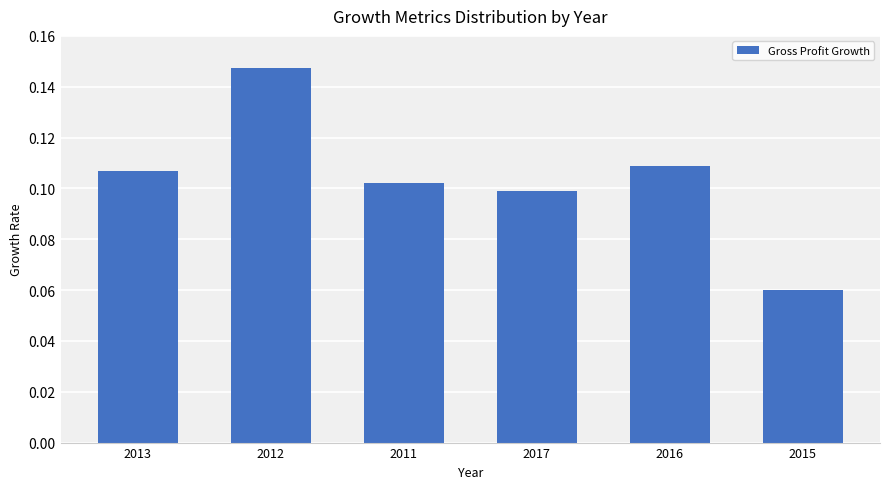

At which category does the chart reach its peak across all series?

2012